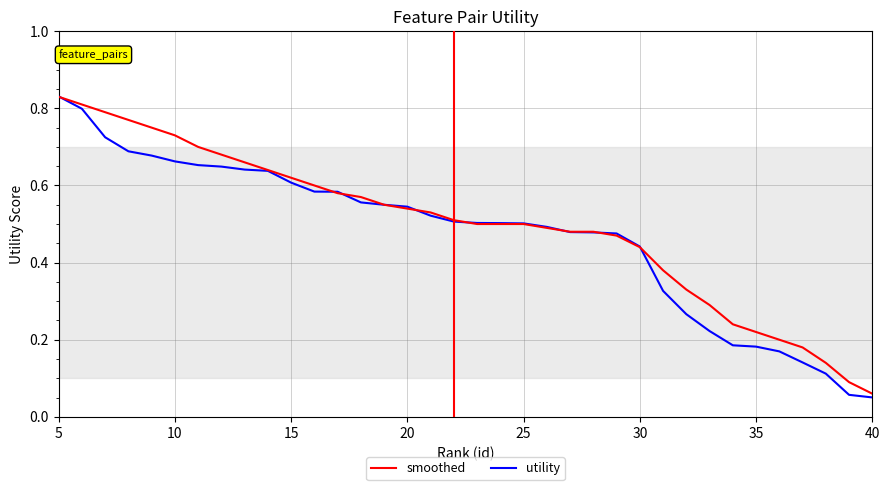

Which series has the largest range (max minus min)?

utility